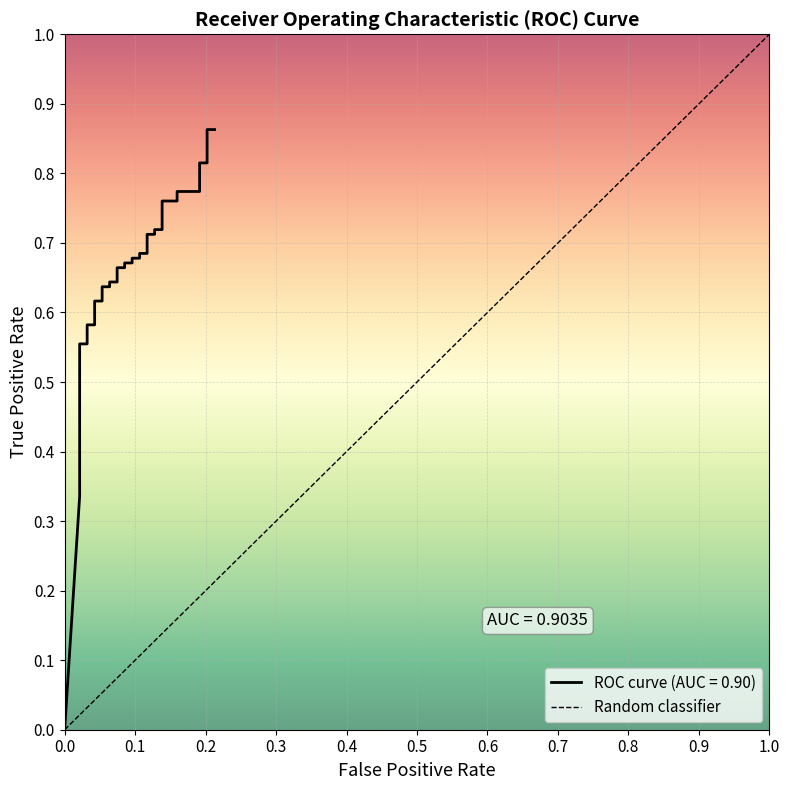

Between 0.0 and 1.0, which is larger?

1.0